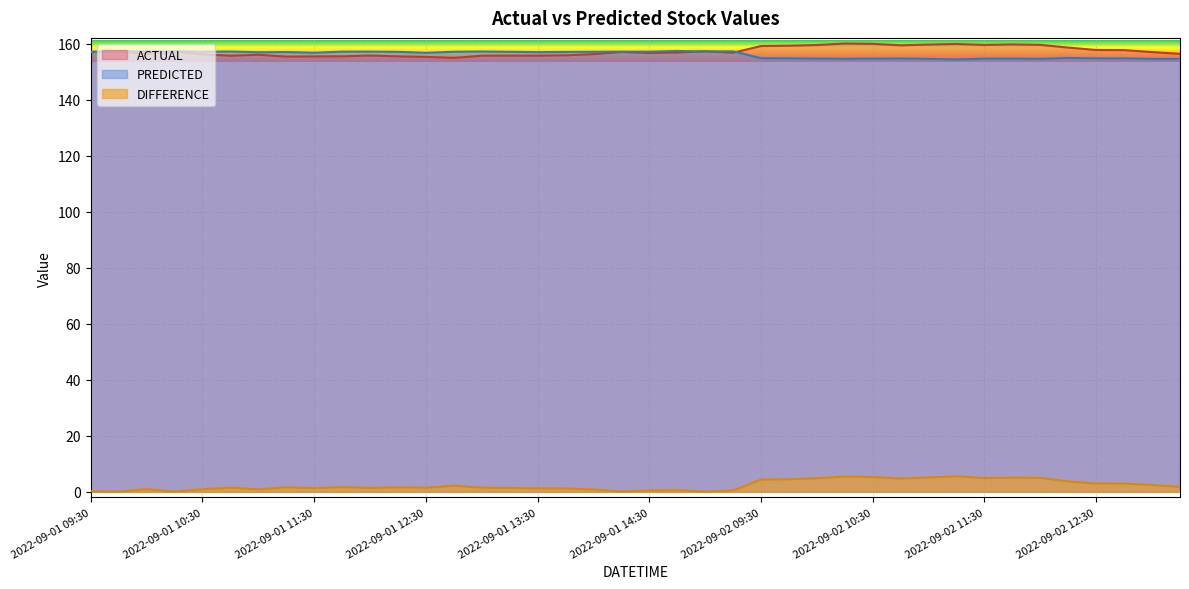

What is the total value across all series at 2022-09-02 10:00?

319.1